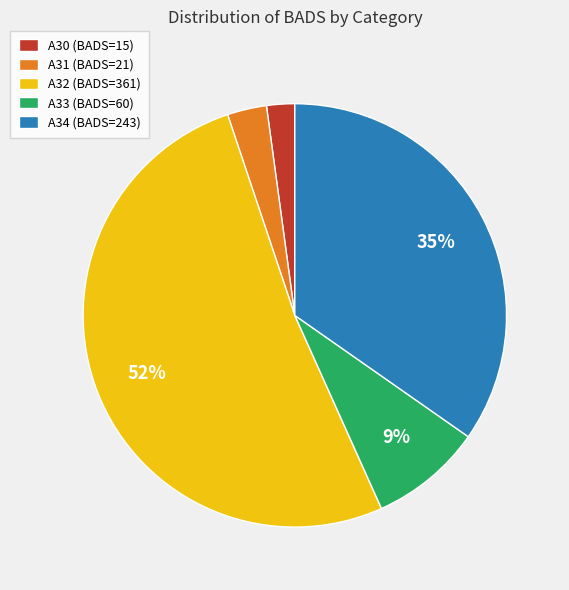

Rank the categories by value from lowest to highest.

A30, A31, A33, A34, A32